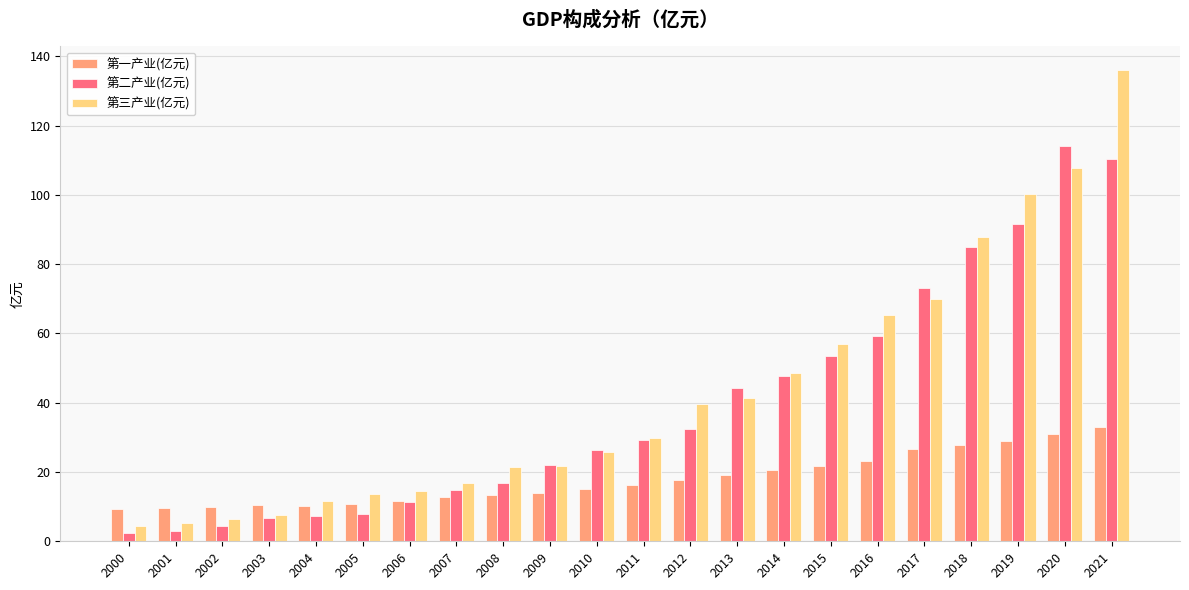

What is the value of the 第二产业(亿元) bar at the 16th from the left?

53.5